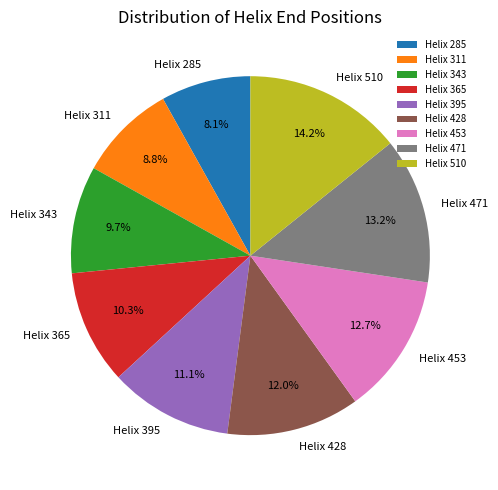

What percentage is NOT represented by Helix 311?

91.2%